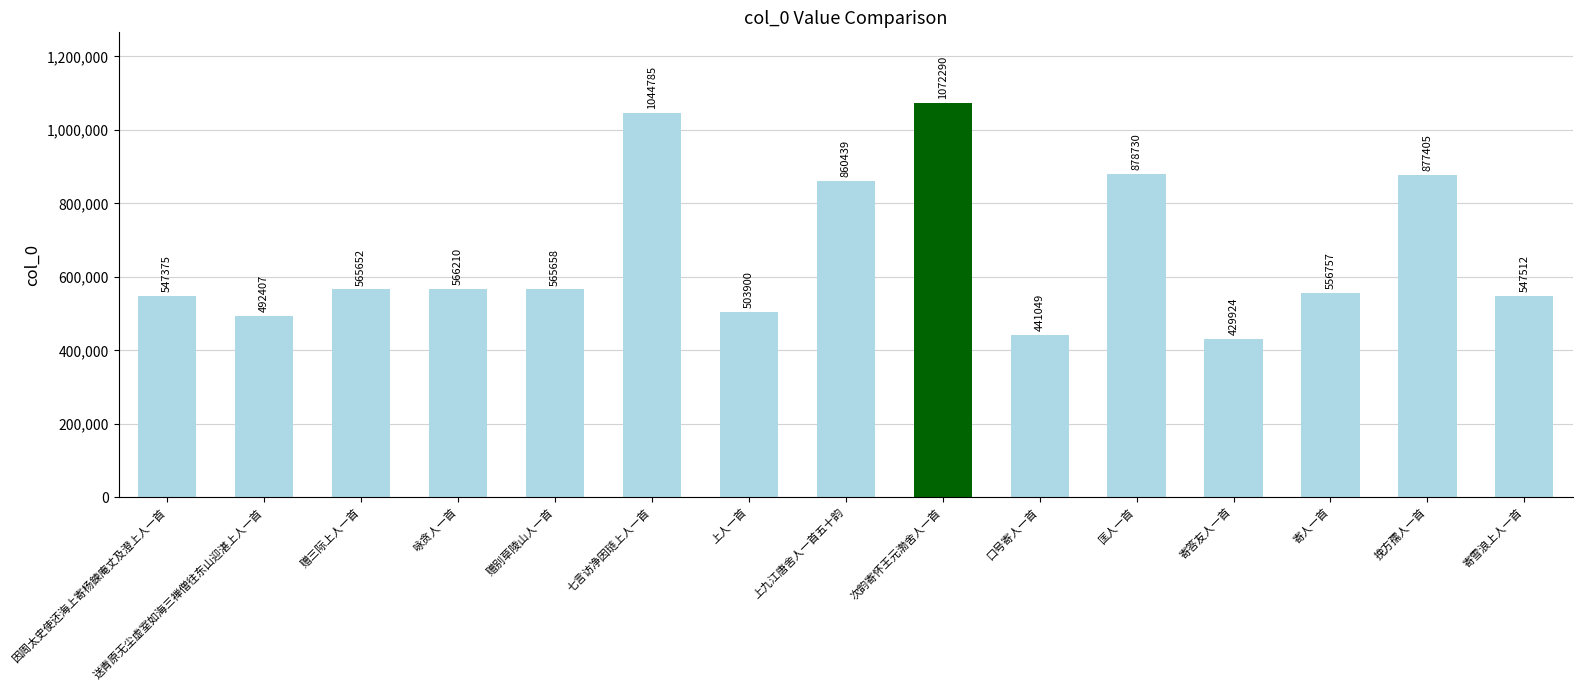

Approximately how many times larger is the value at 送青原无尘虚室如海三禅僧往东山迎湛上人一首 compared to 赠三际上人一首?

0.9